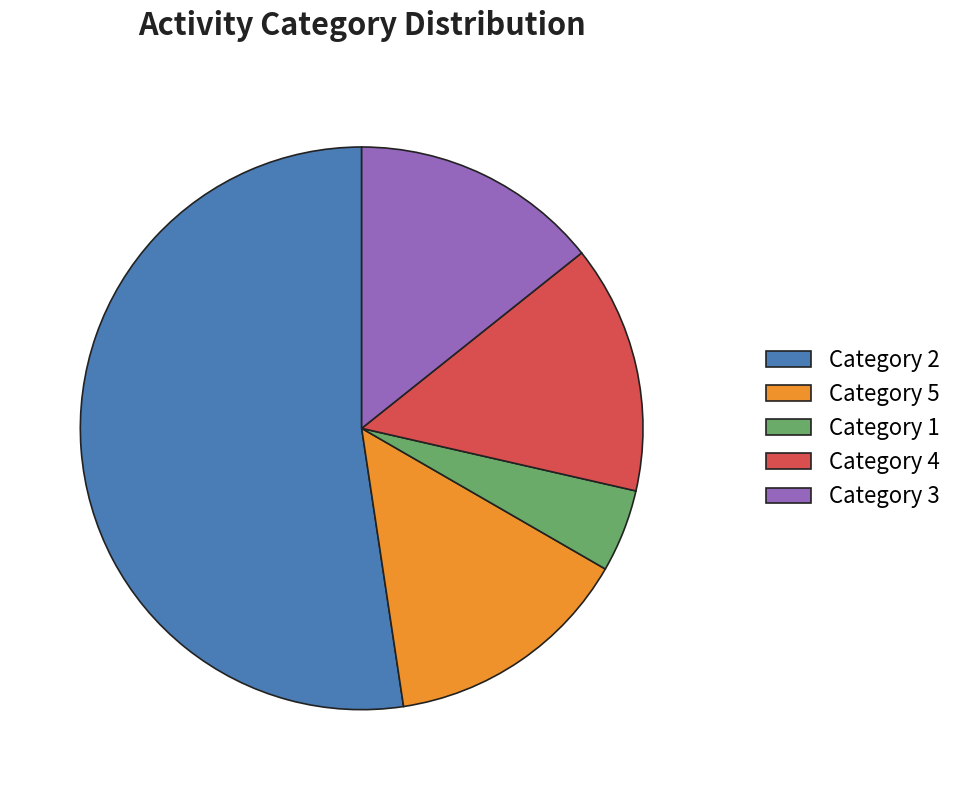

How many segments does this pie chart have?

5